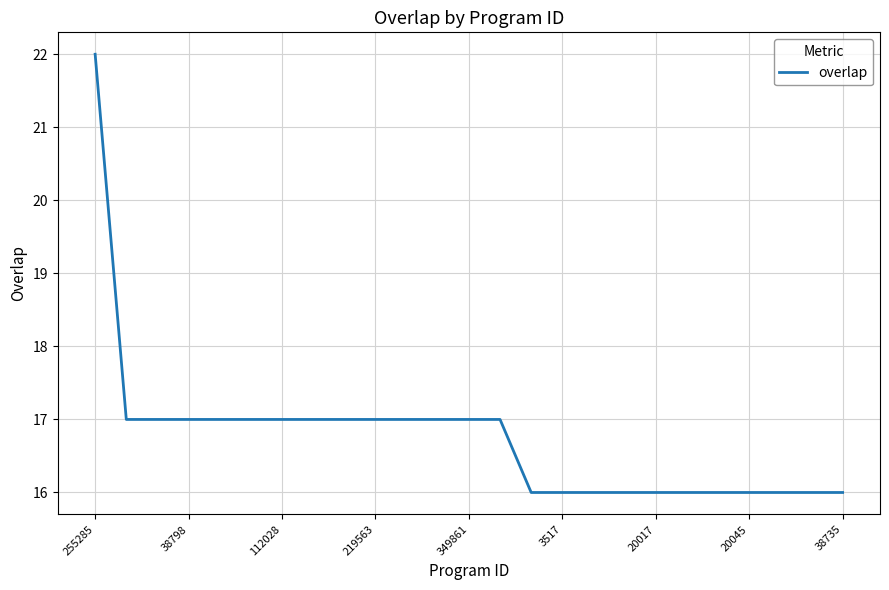

What is the greatest value displayed?

22